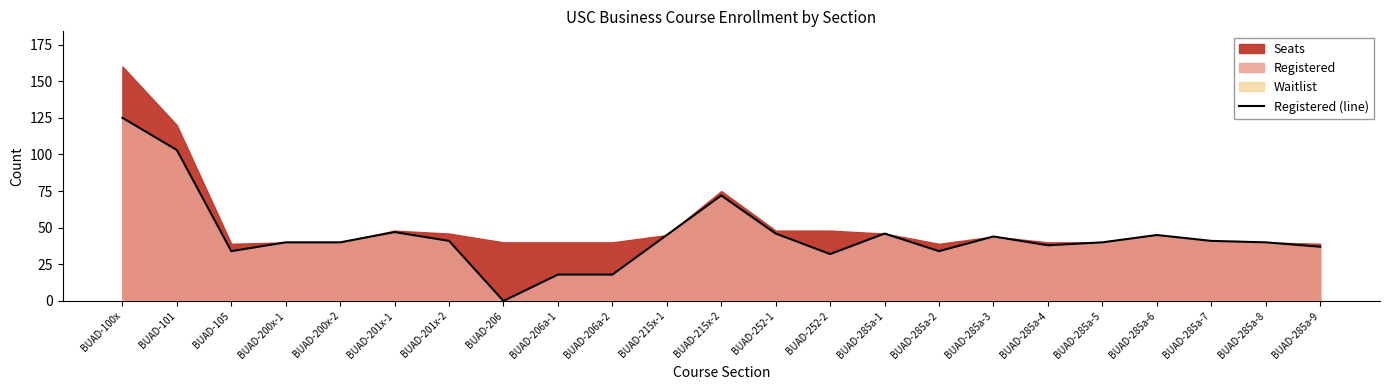

At which label does the data first exceed 40?

BUAD-100x